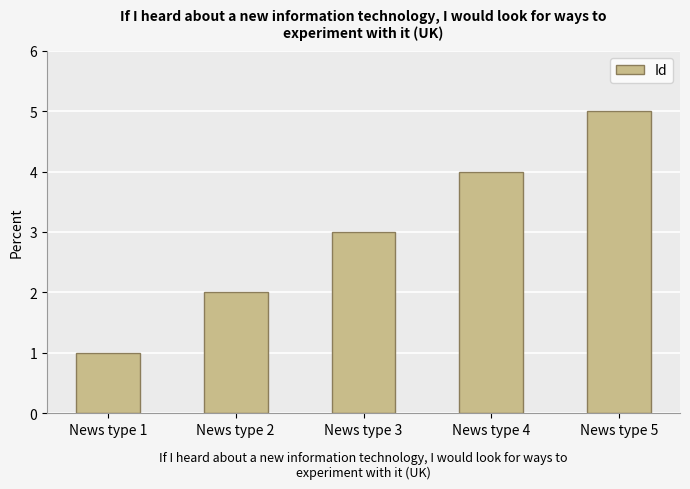

What is the greatest value displayed?

5